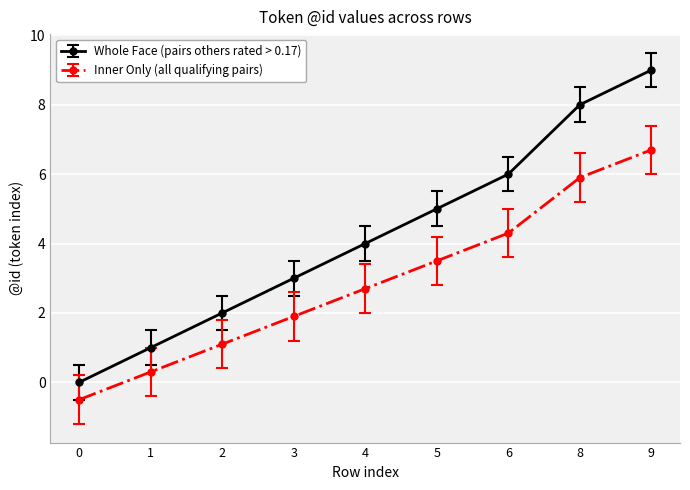

True or false: Inner Only (all qualifying pairs) and Whole Face (pairs others rated > 0.17) cross at least once.

False